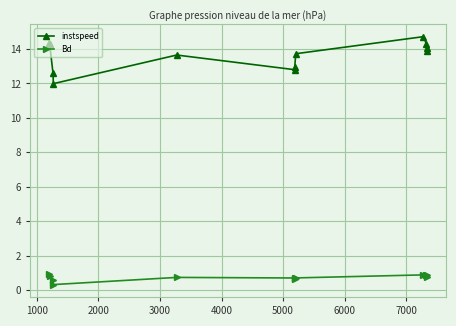

True or false: Bd and instspeed cross at least once.

False